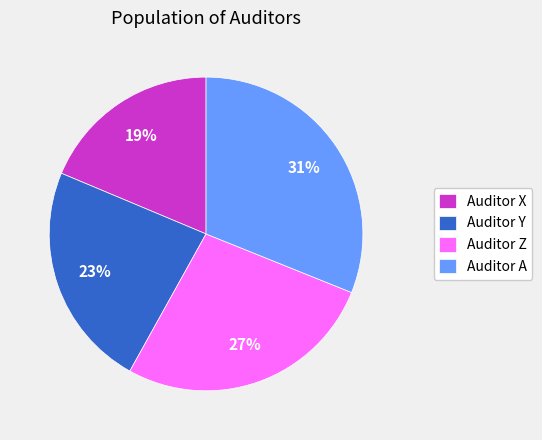

Which has a higher value, Auditor A or Auditor Z?

Auditor A